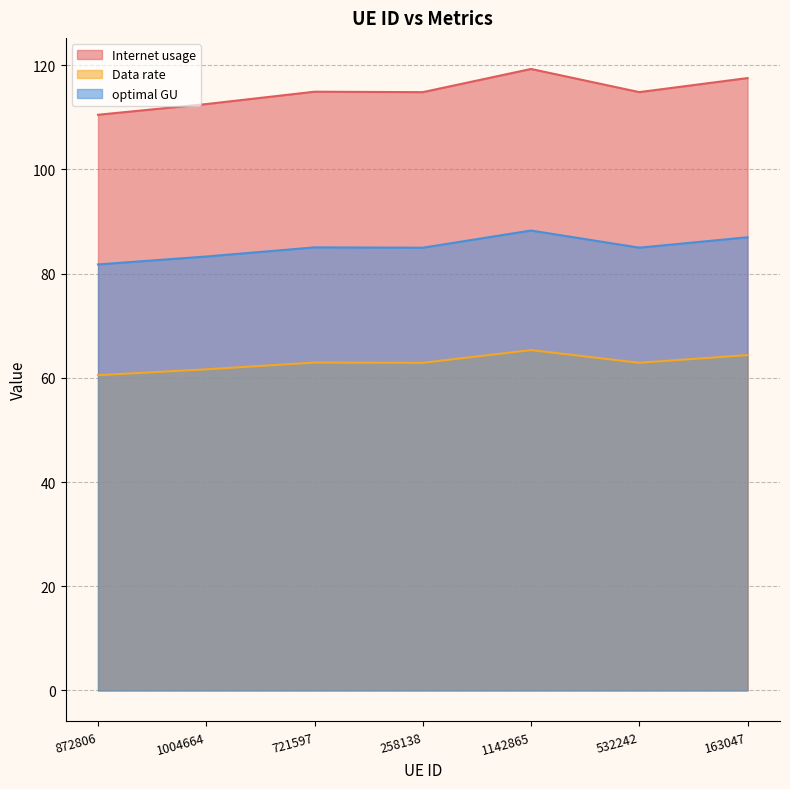

What is the difference between the maximum and minimum values in the Data rate series?

4.8